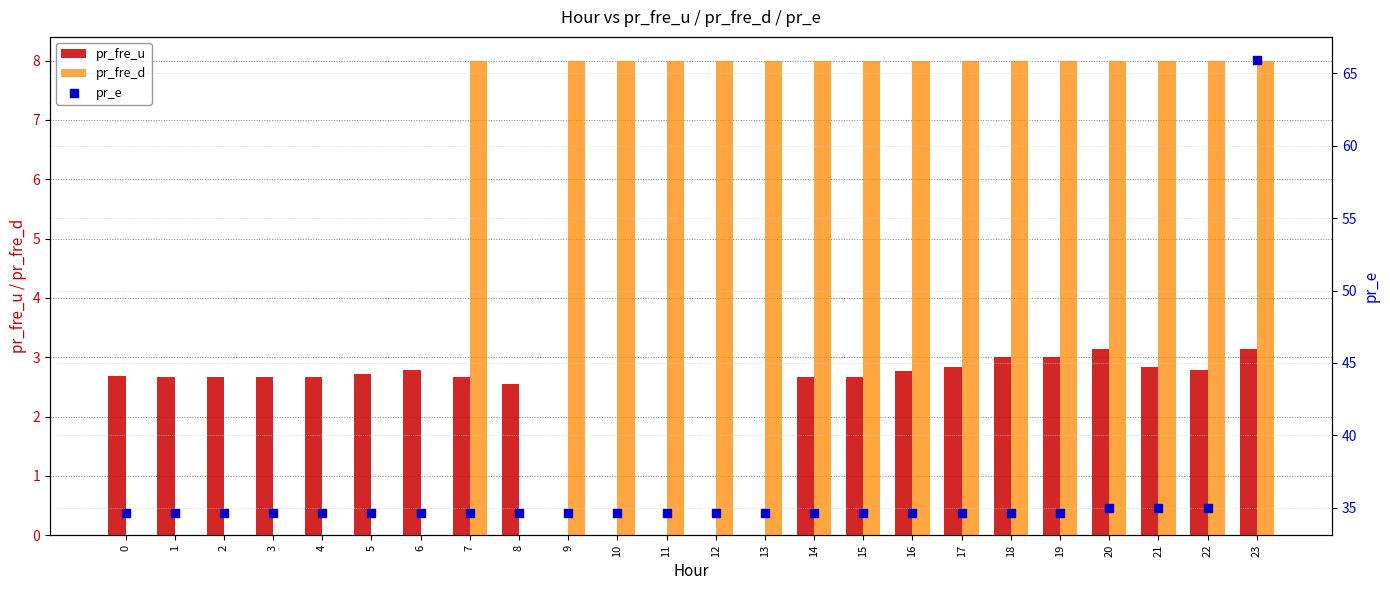

At which category is the sum across all series the highest?

23